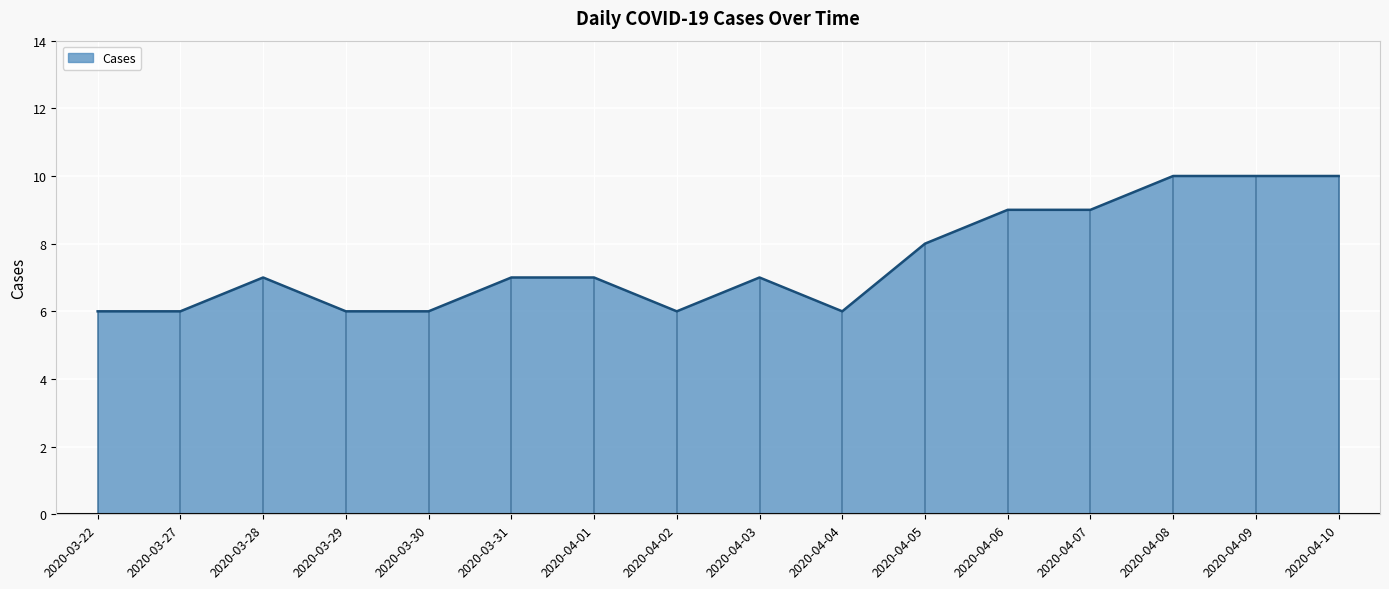

Where is the first local maximum?

2020-03-28